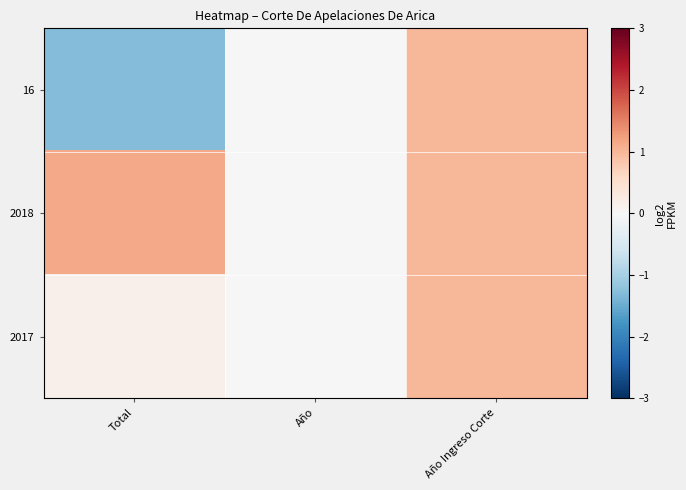

Which series changed the most between Total and Año Ingreso Corte?

16